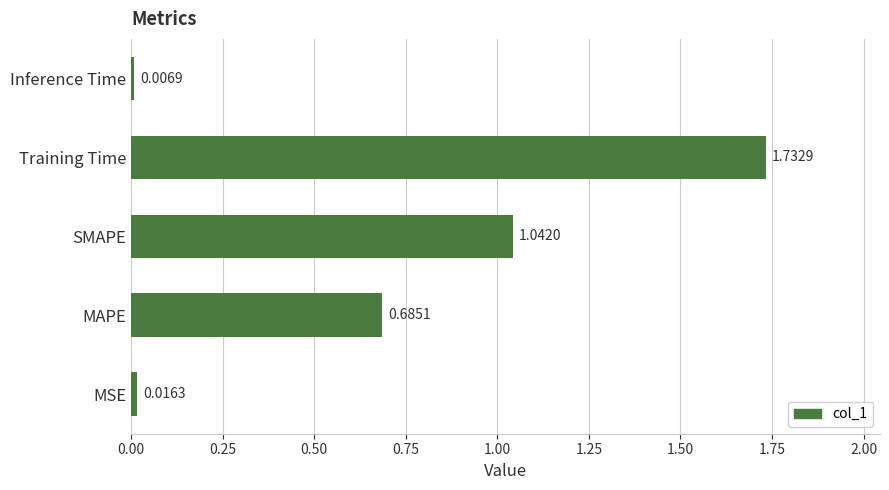

List the labels in order of value, largest first.

Training Time, SMAPE, MAPE, MSE, Inference Time